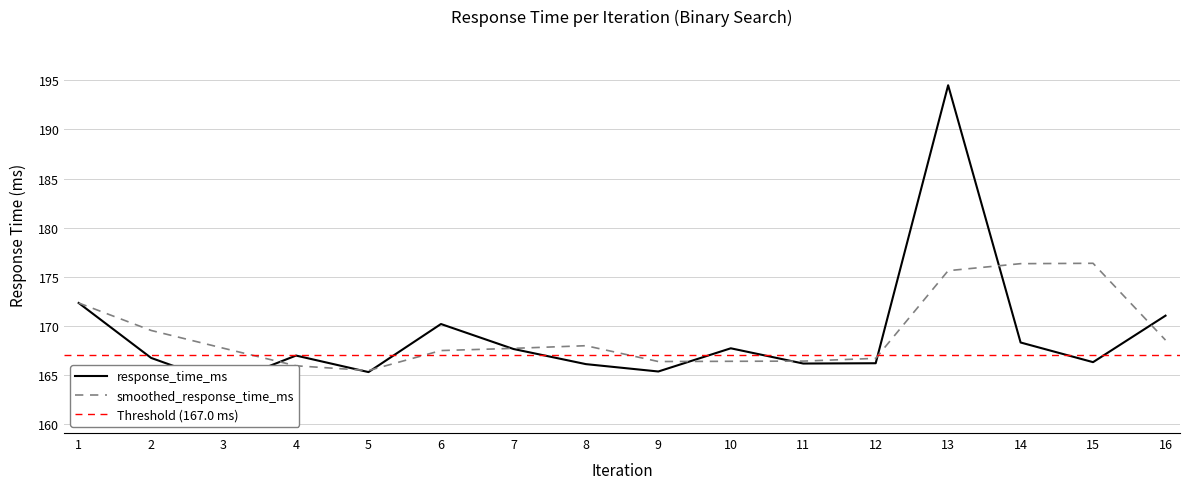

At which category does the data reach its first local peak?

4